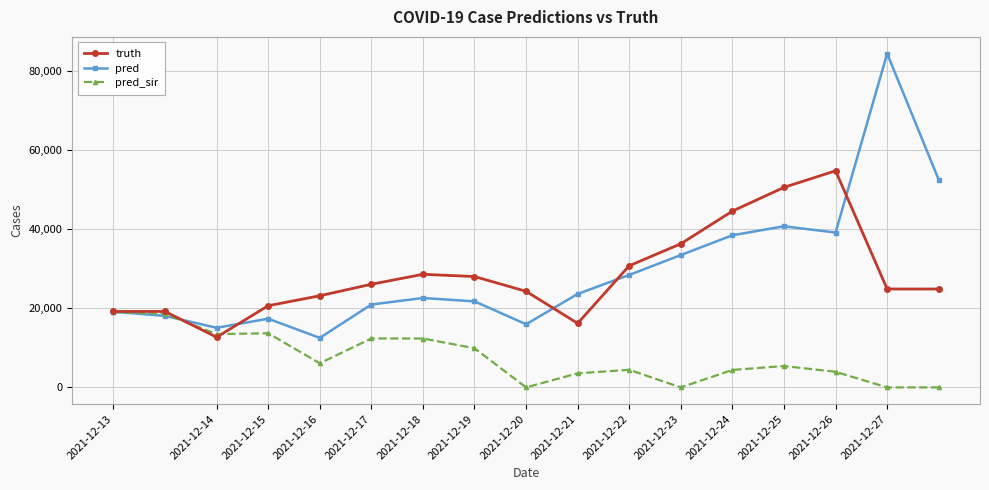

Rank the series by their maximum value, from highest to lowest.

pred, truth, pred_sir